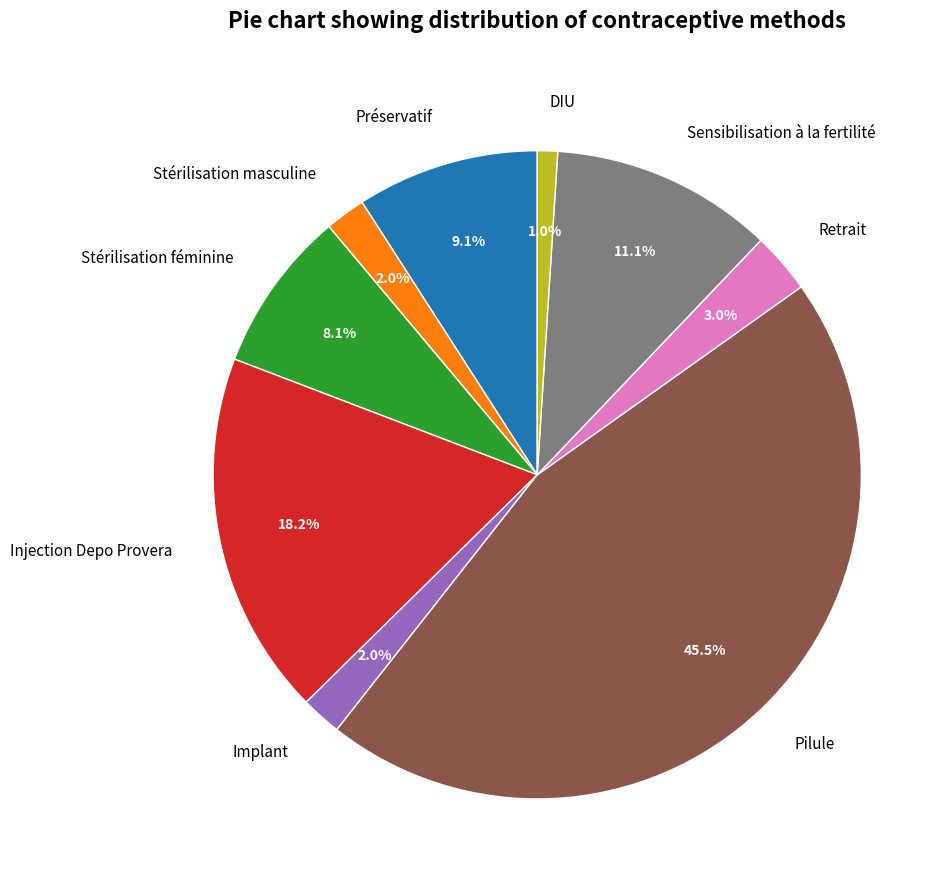

Combined, what portion of the pie is Stérilisation masculine and Stérilisation féminine?

10.1%